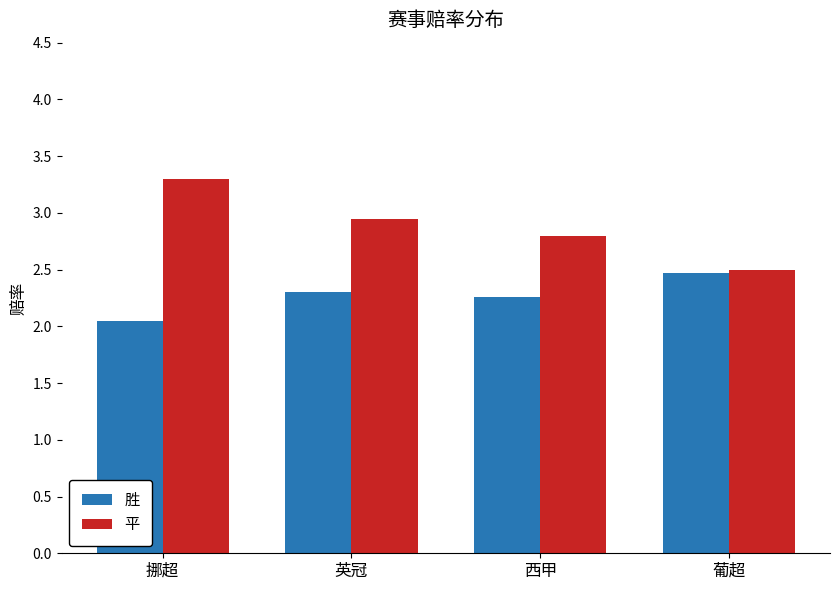

The value of 胜 at 西甲 is 2.3. True or false?

True